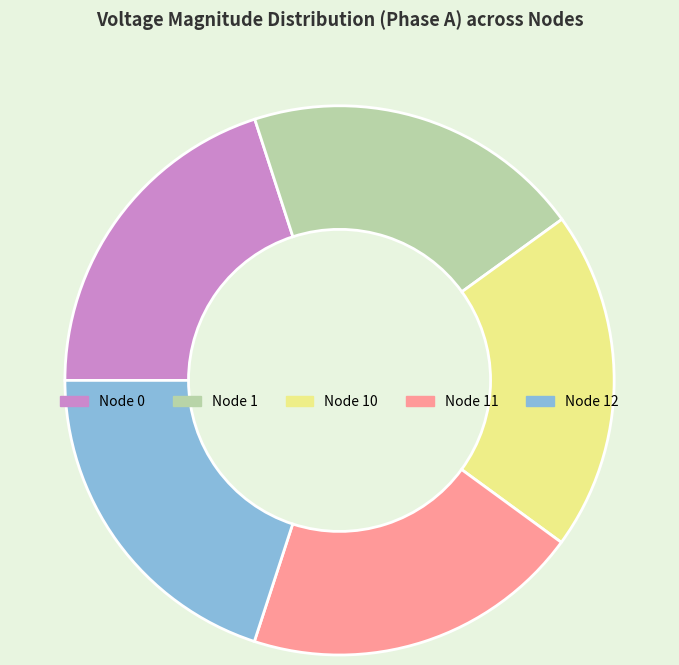

Is there any slice that represents more than half of the pie?

No